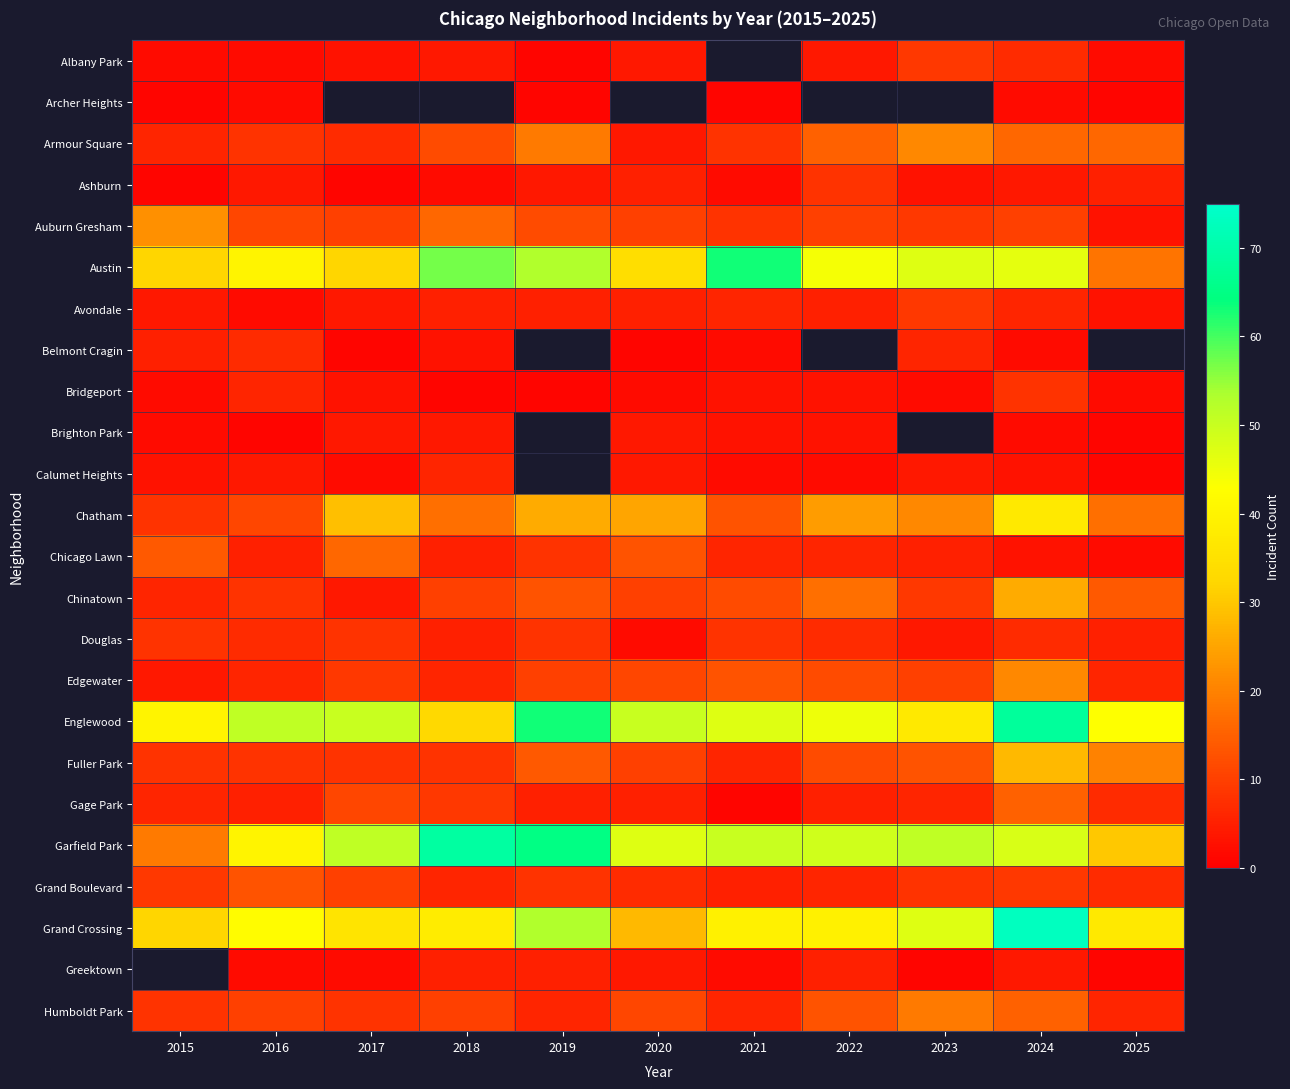

Which series has the widest spread of values?

Garfield Park